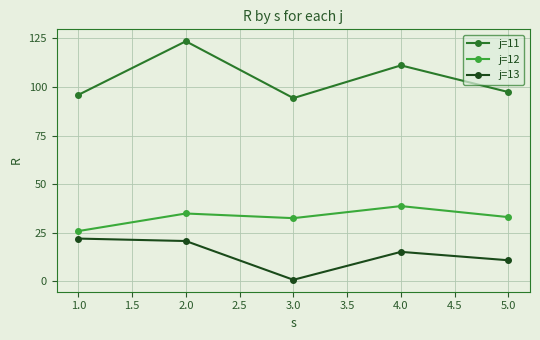

List the labels in order of j=11 value, largest first.

2.0, 4.0, 5.0, 1.0, 3.0